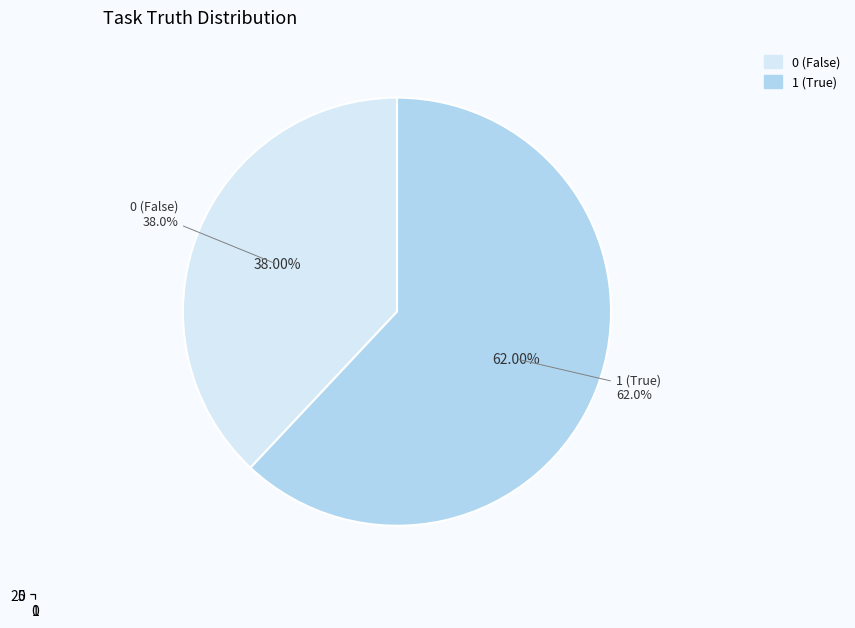

Is the sum of truth_0 and truth_1 greater than half?

Yes